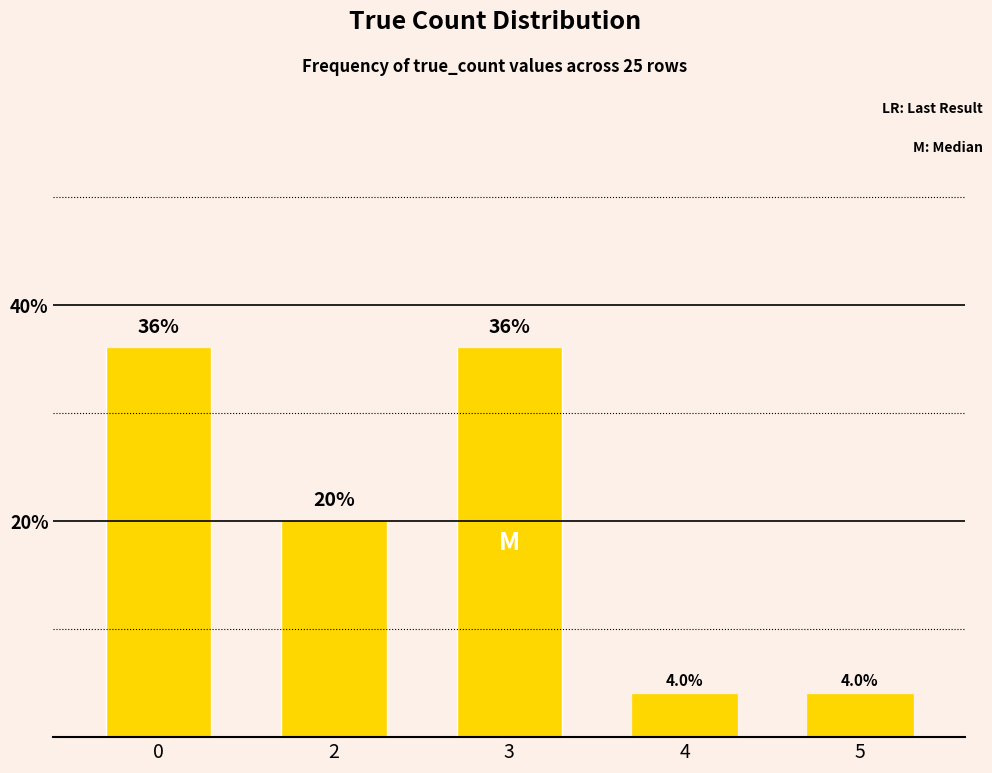

Approximately how many times larger is the value at 0 compared to 2?

1.8